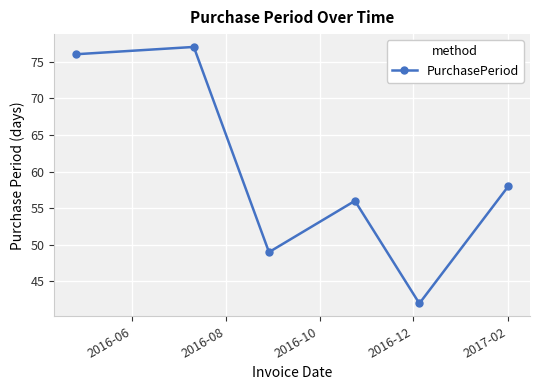

What is the average value?

60